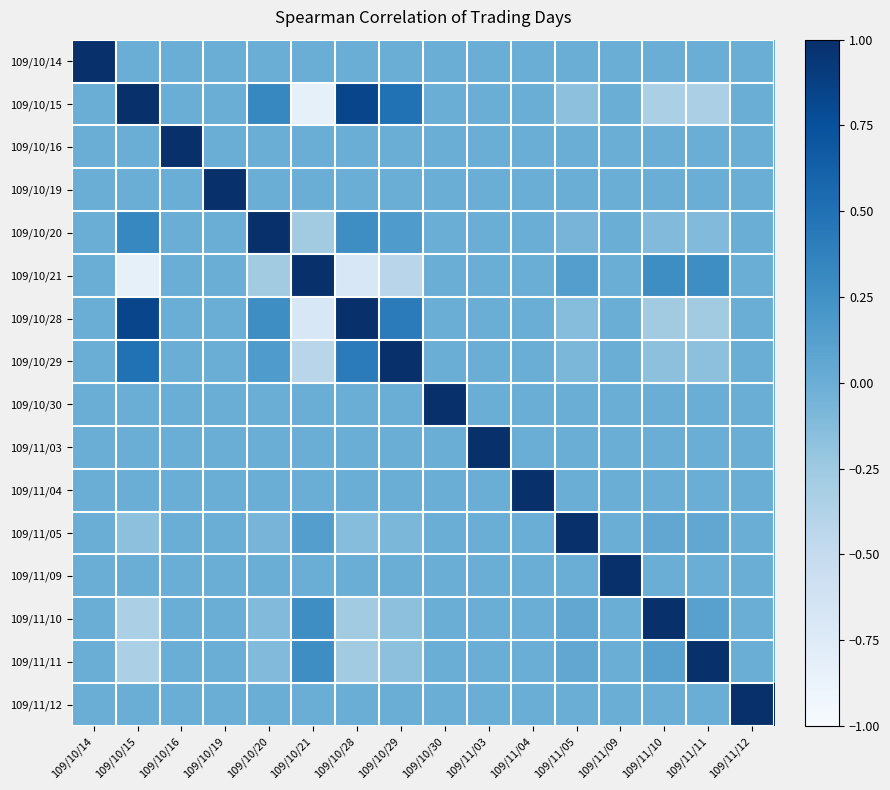

How many categories are shown in the chart?

16